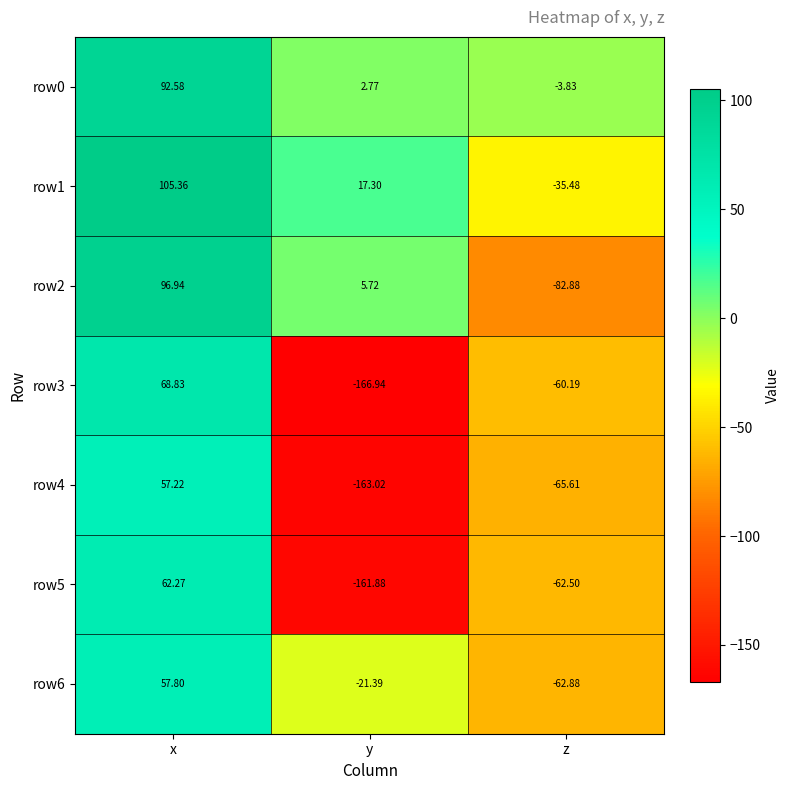

How many distinct data groups are displayed?

7